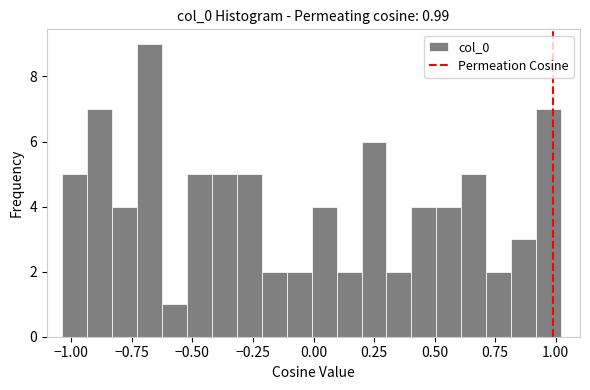

Read against the x-axis, roughly where is the centre of the tallest bar?

-0.70